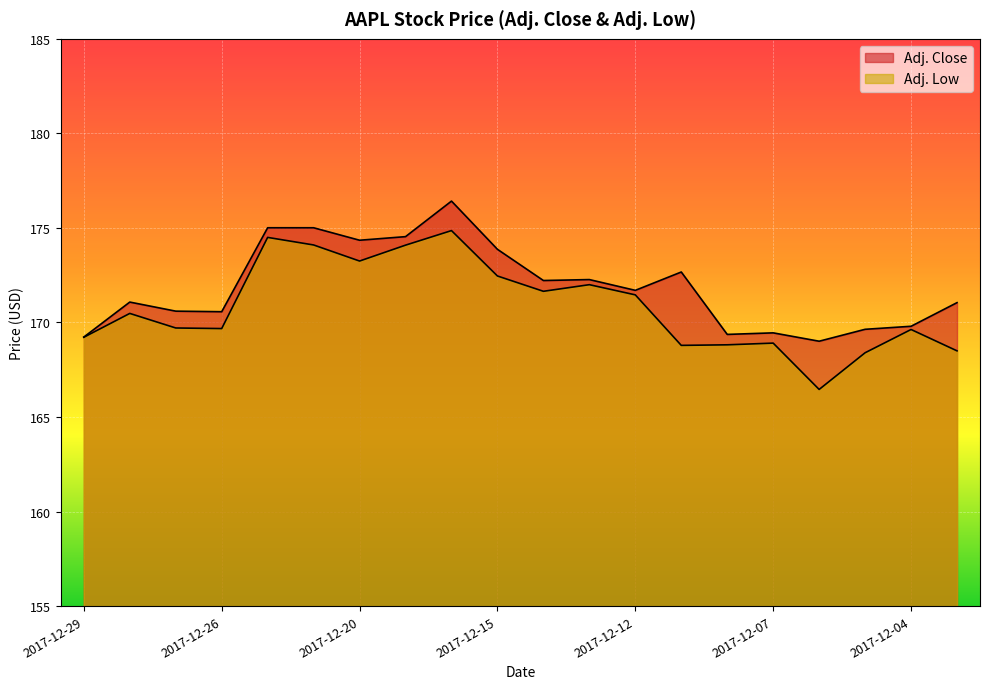

List the labels in order of Adj. Low value, smallest first.

2017-12-06, 2017-12-05, 2017-12-01, 2017-12-11, 2017-12-08, 2017-12-07, 2017-12-29, 2017-12-04, 2017-12-26, 2017-12-27, 2017-12-28, 2017-12-12, 2017-12-14, 2017-12-13, 2017-12-15, 2017-12-20, 2017-12-19, 2017-12-21, 2017-12-22, 2017-12-18